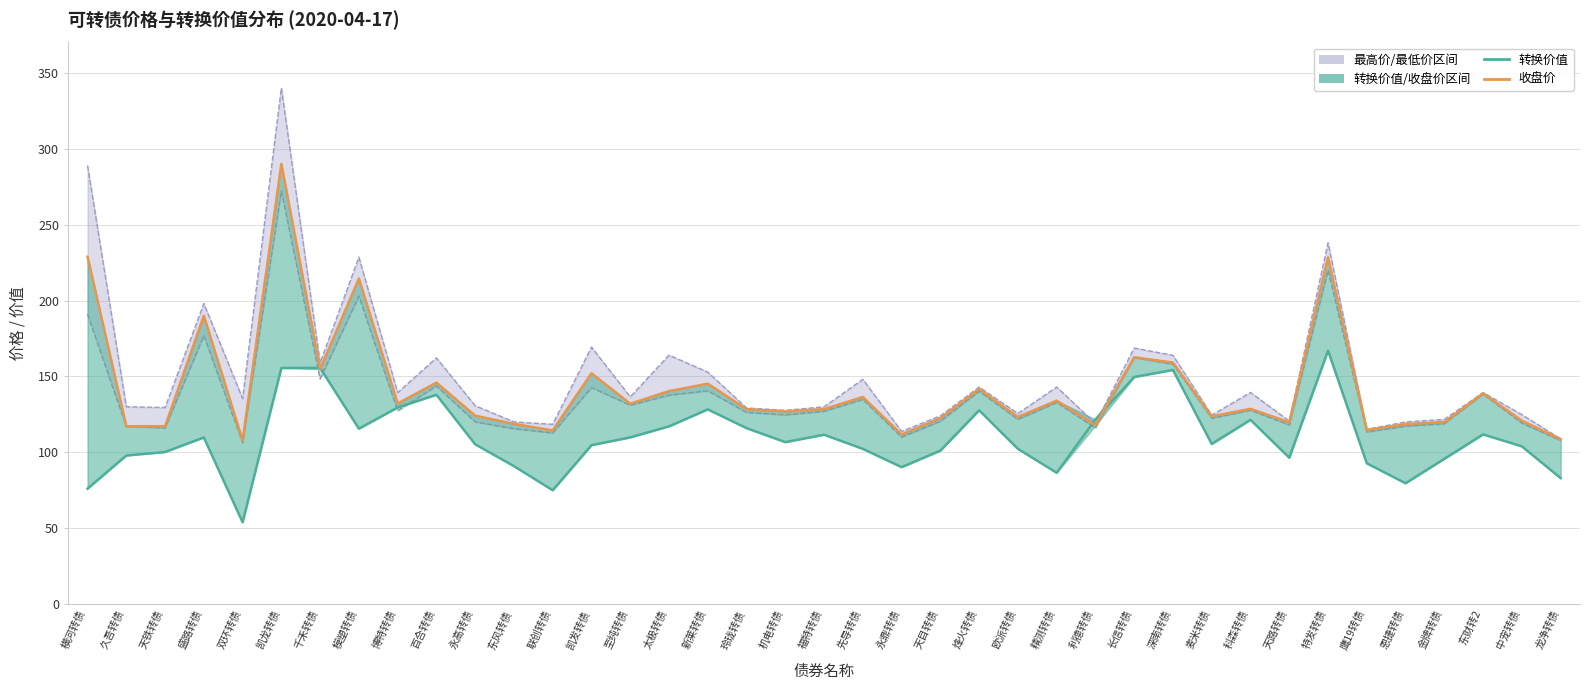

What value does the 最高价 series have at 联创转债?

118.5